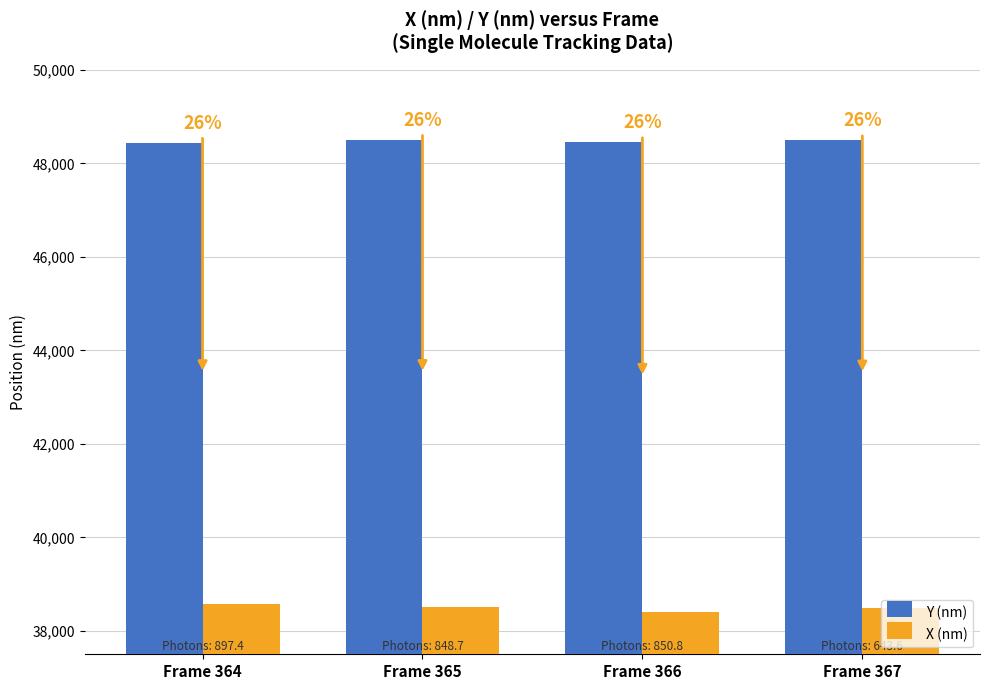

What is the value of the X (nm) bar at the 4th from the left?

38496.7